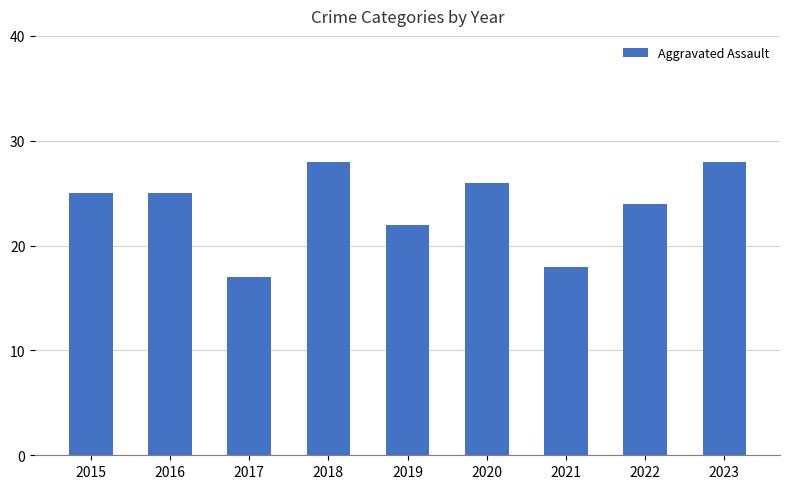

What is the sum of the values at 2021 and 2017?

35